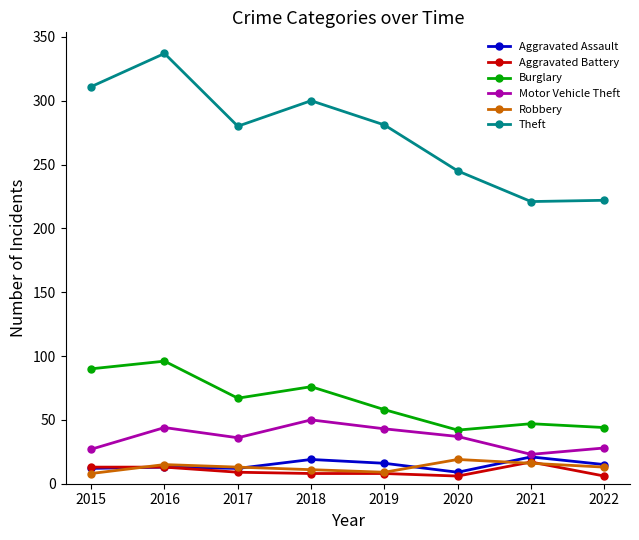

True or false: Robbery has a value of 15 at 2016.

True